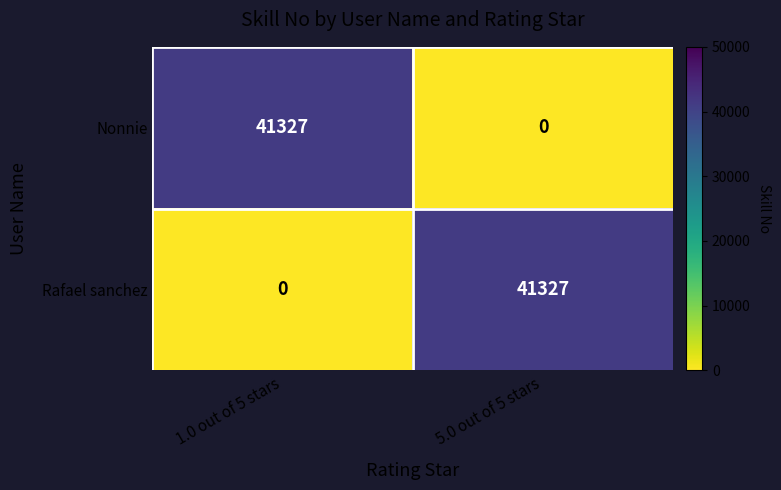

List the labels in order of Rafael sanchez value, largest first.

5.0 out of 5 stars, 1.0 out of 5 stars